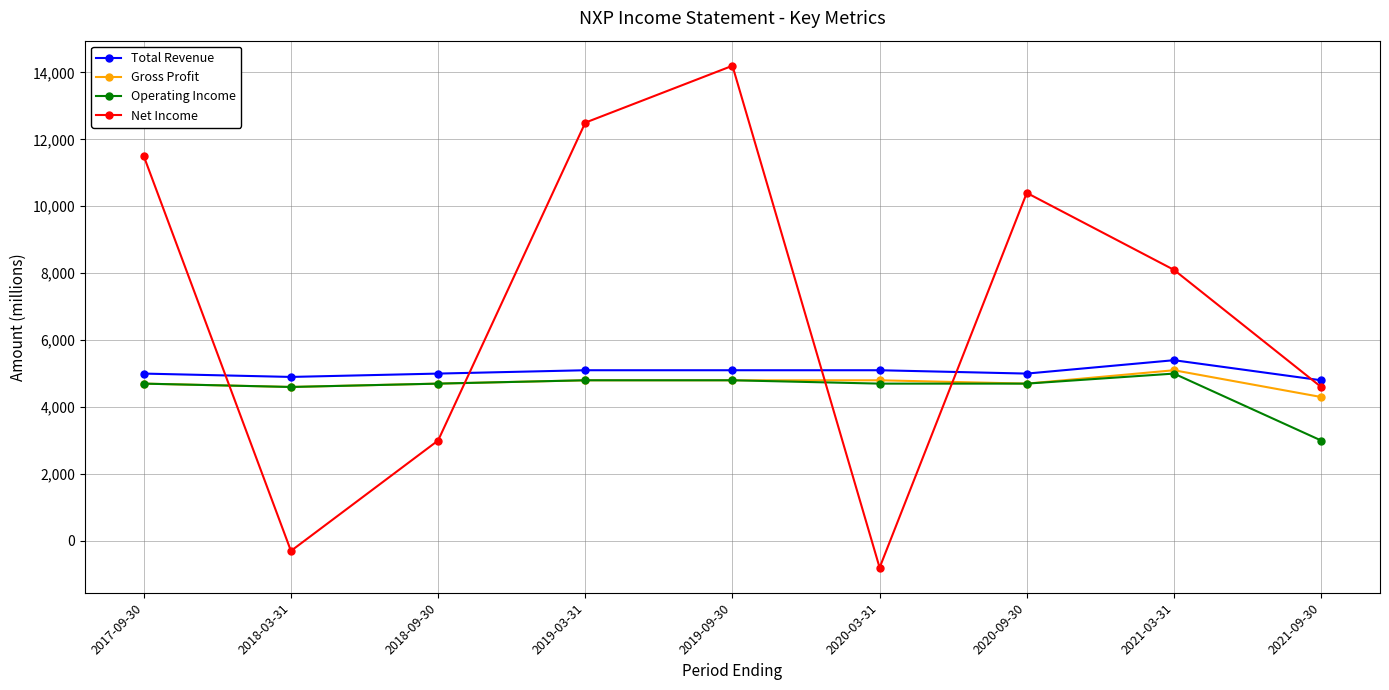

What is the difference between the maximum and minimum values in the Net Income series?

15000